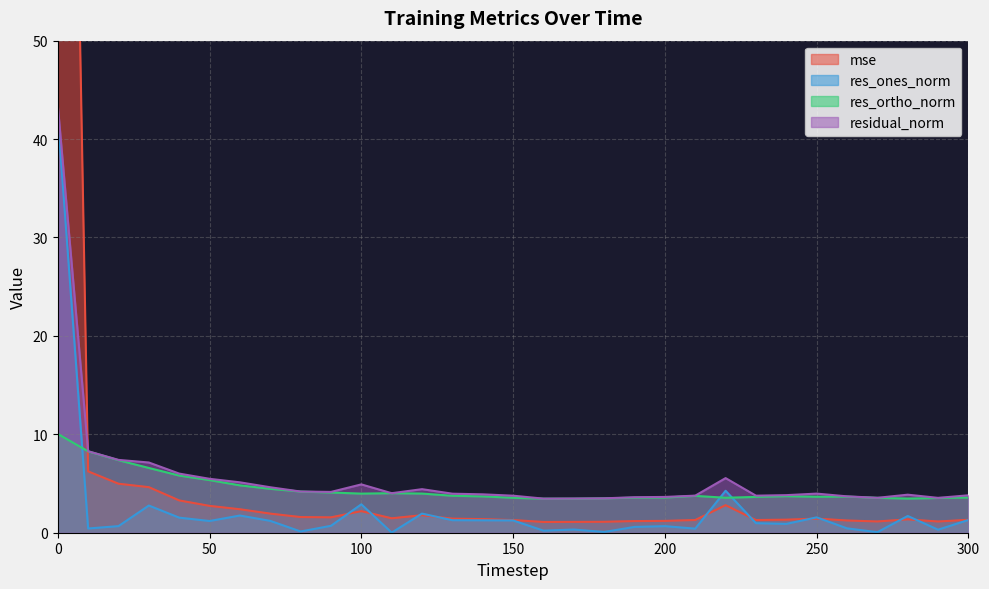

What is the maximum value for mse?

171.5